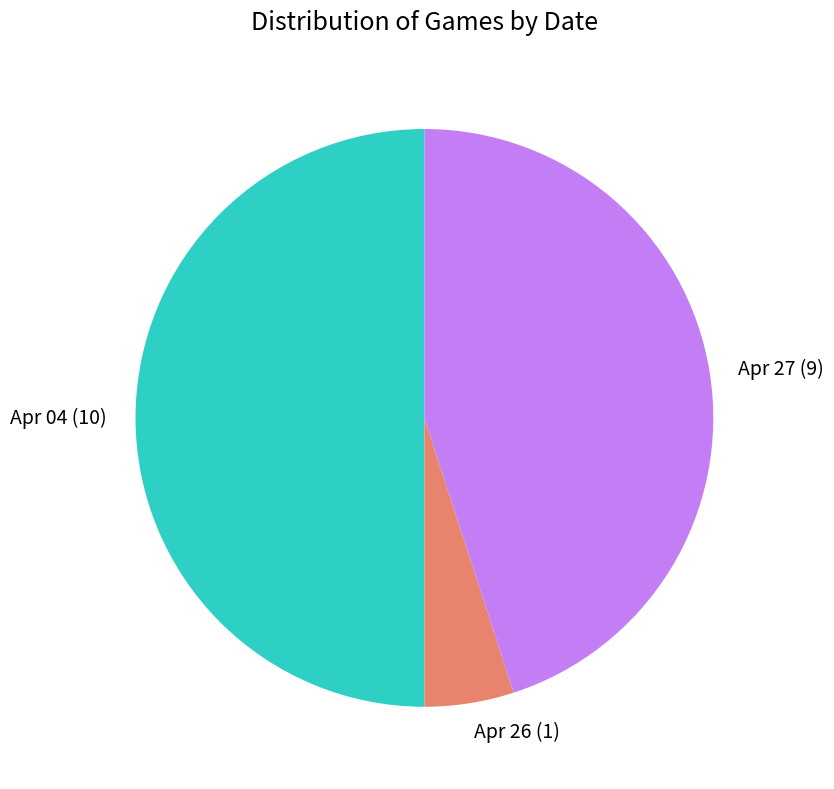

How many segments does this pie chart have?

3